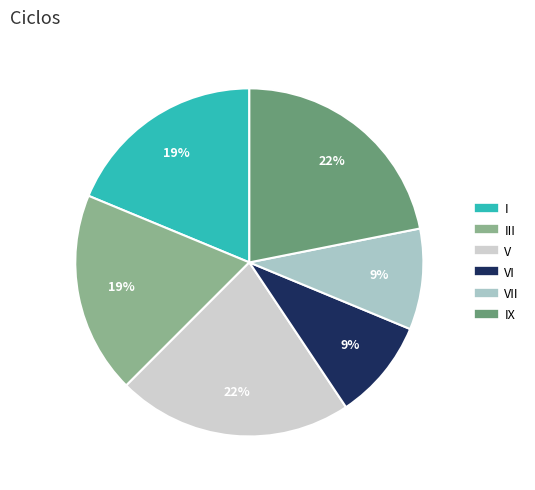

Is there a majority slice in this chart?

No